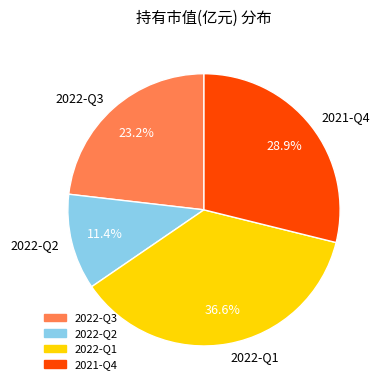

Which has a higher value, 2021-Q4 or 2022-Q3?

2021-Q4